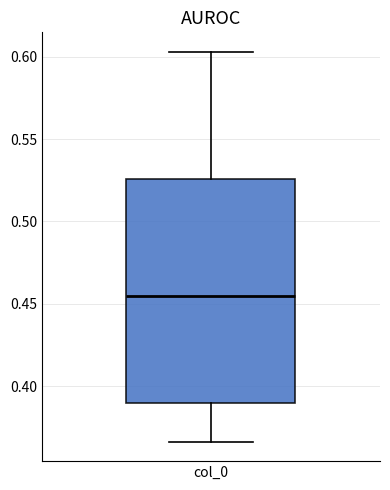

Read this box plot against the y-axis: the position of the median line, the range covered by the box, and the ends of both whiskers. The values are not printed on the chart, so give them approximately, as read against the axis.

median 0.455, box 0.390 to 0.525, whiskers 0.365 to 0.605